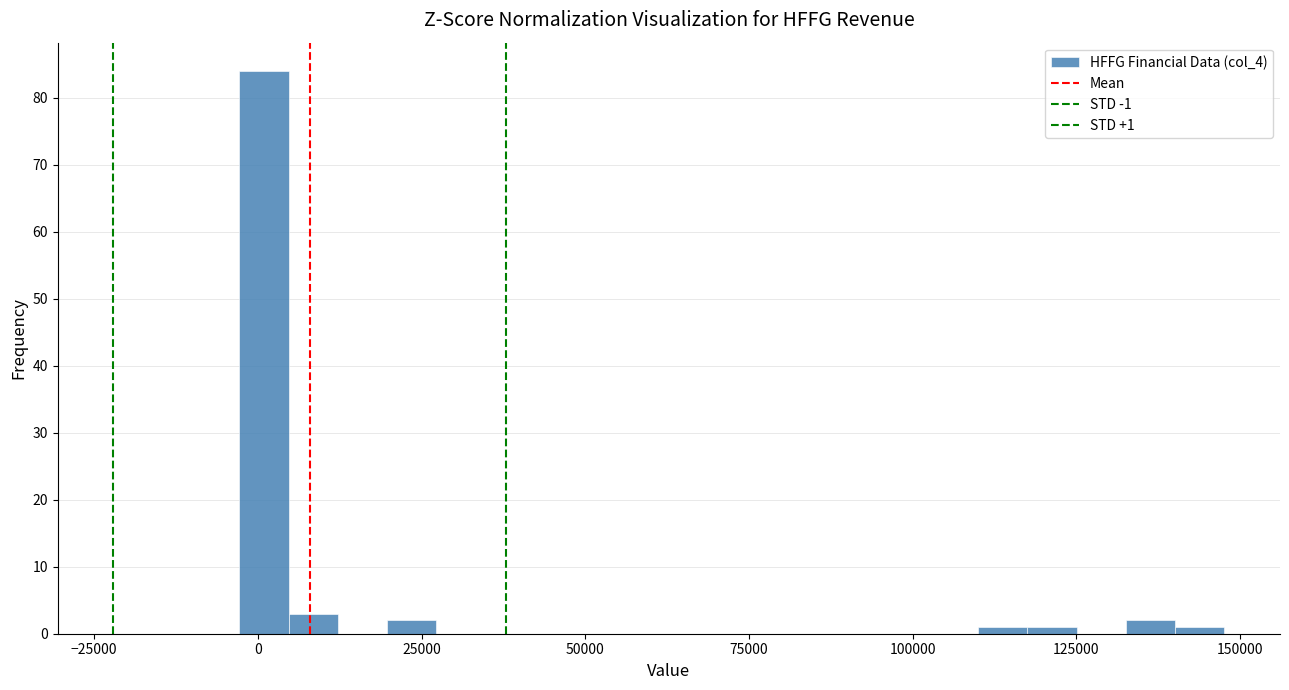

Read against the x-axis, roughly where is the centre of the tallest bar?

0